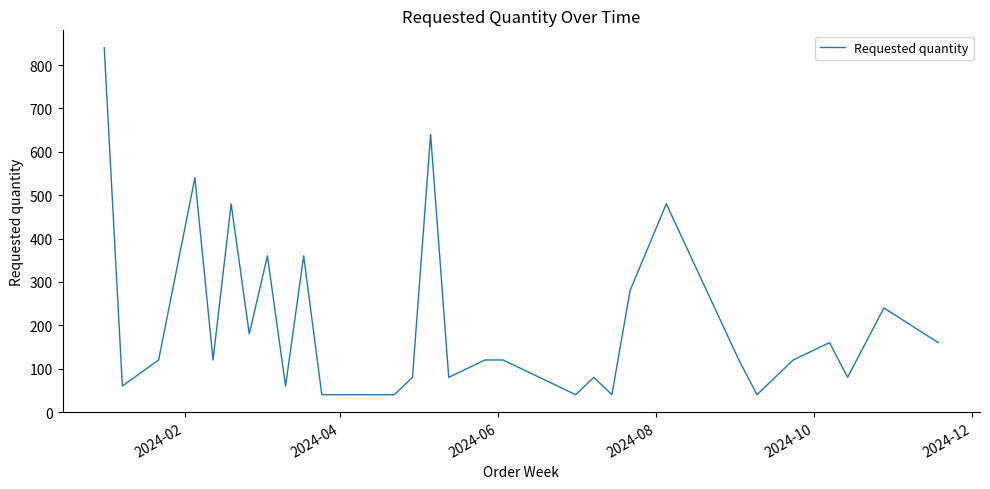

What is the difference between the maximum and minimum values?

800